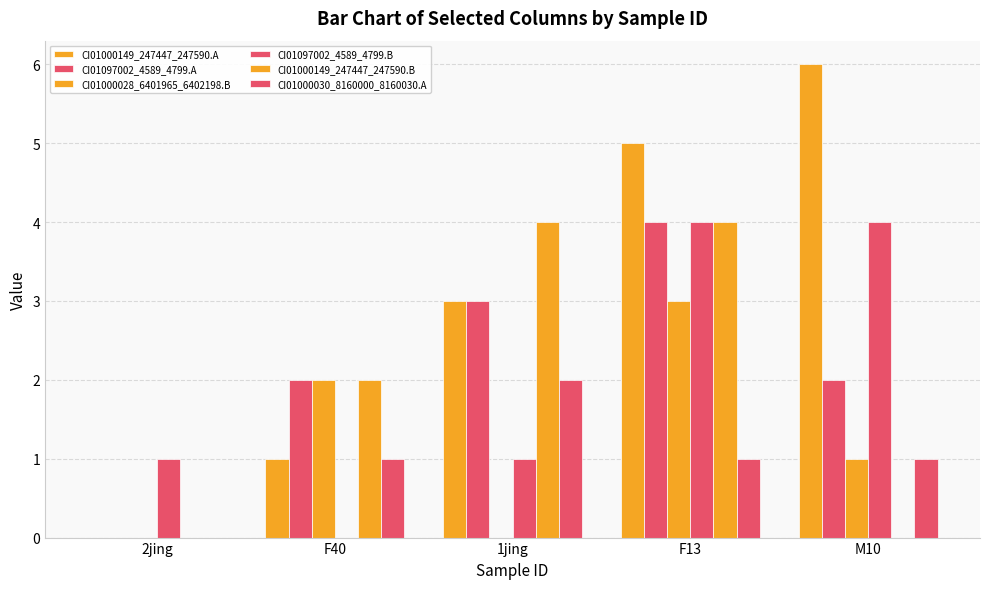

Reading right to left, list all the values displayed in this chart.

CI01000149_247447_247590.A: 6	5	3	1	0
CI01097002_4589_4799.A: 2	4	3	2	0
CI01000028_6401965_6402198.B: 1	3	0	2	0
CI01097002_4589_4799.B: 4	4	1	0	1
CI01000149_247447_247590.B: 0	4	4	2	0
CI01000030_8160000_8160030.A: 1	1	2	1	0